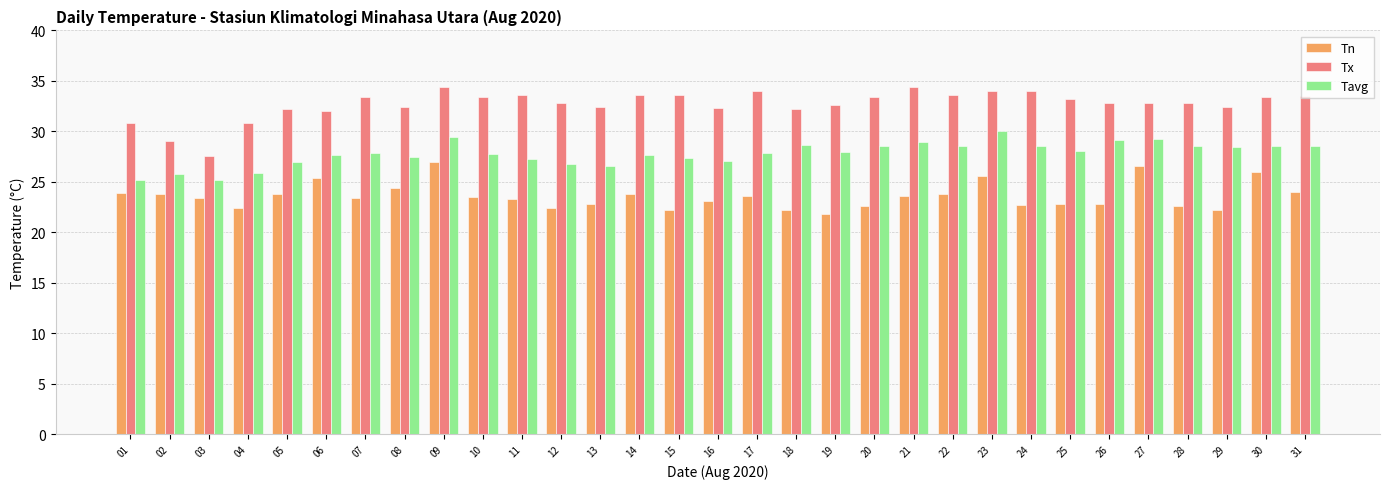

What is the difference between the maximum and minimum values in the Tx series?

6.8